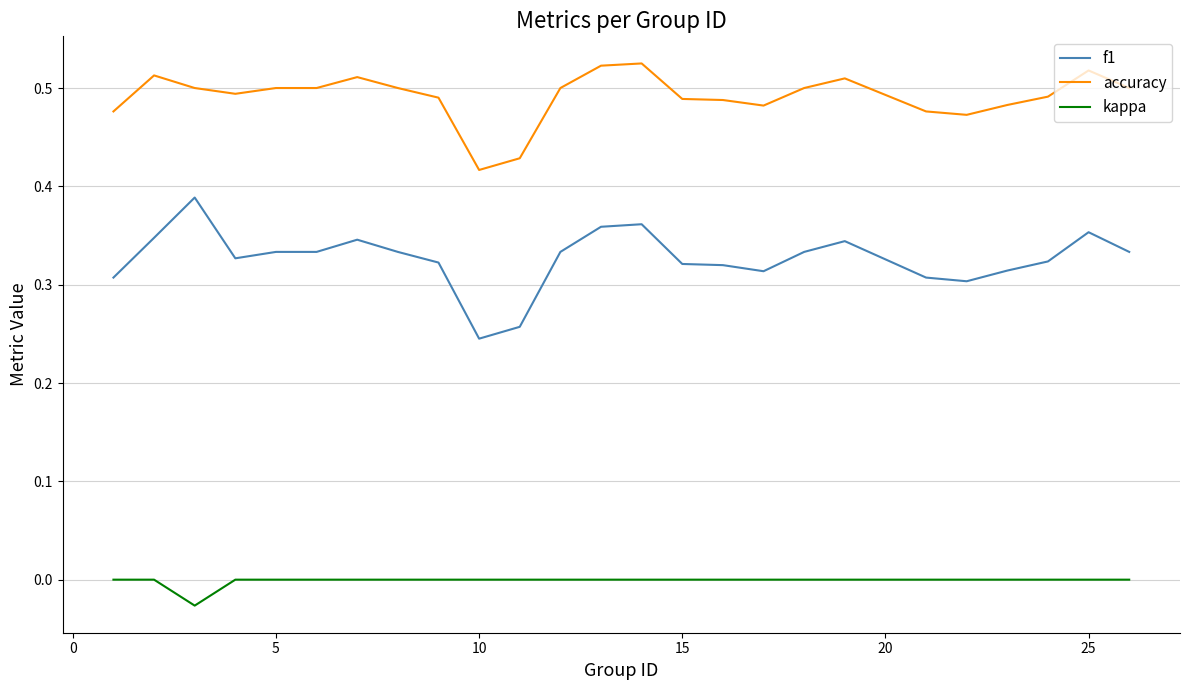

Which series has the widest spread of values?

f1